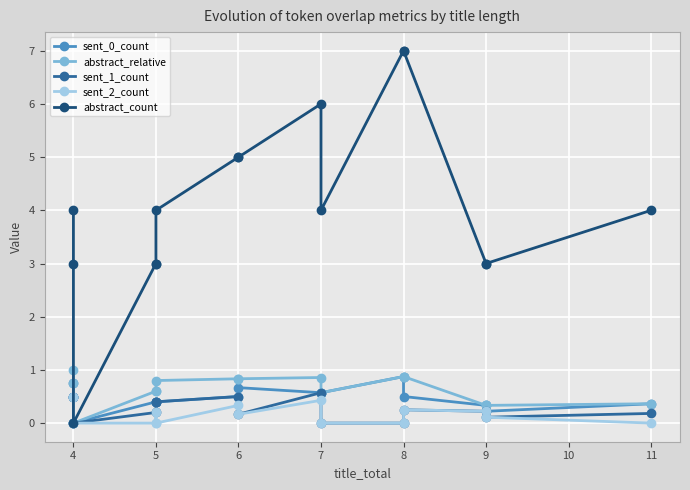

How many data points does each series have?

15